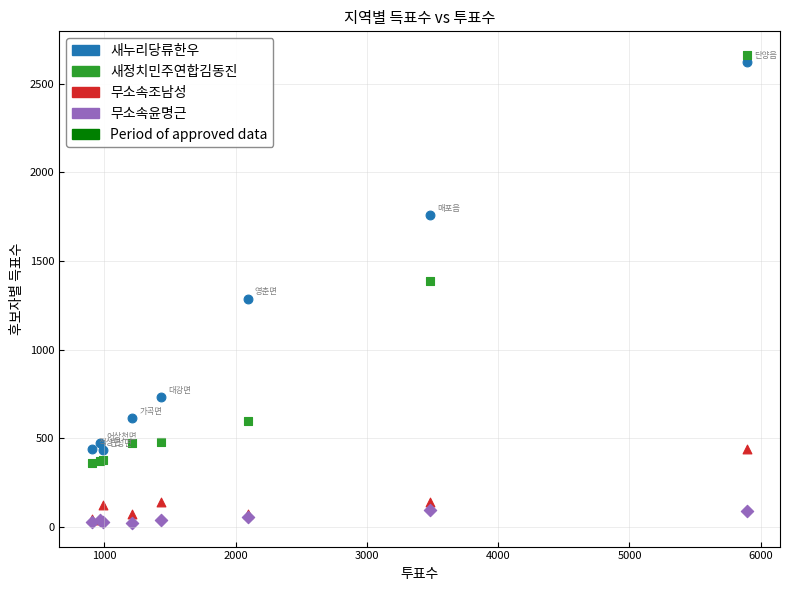

In the 새정치민주연합김동진 series, what Y value is closest to 1513?

1390